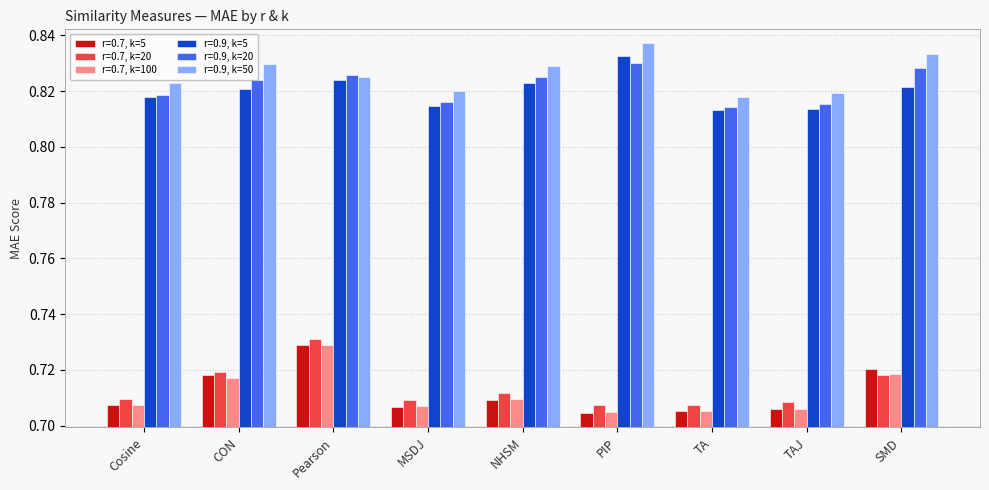

Is the value of r=0.7, k=20 at Pearson greater than the value of r=0.9, k=50 at NHSM?

No